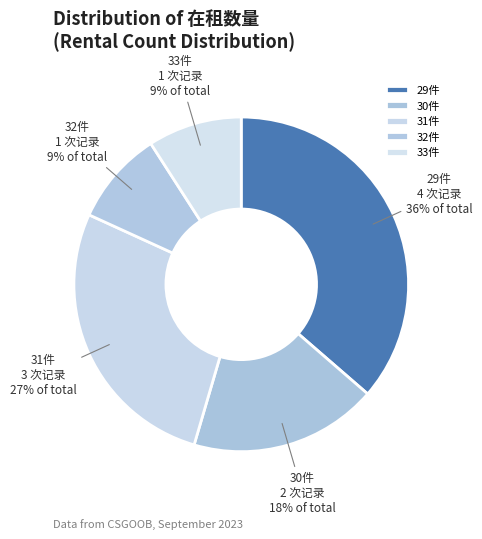

Which category has the biggest portion of the pie?

29件